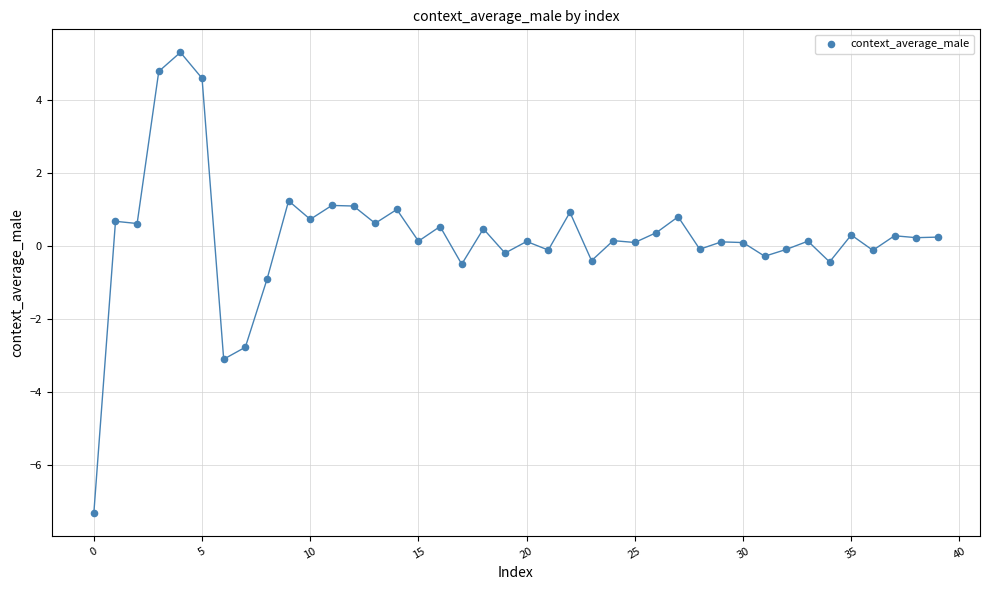

What is the range of Y values (max minus min)?

12.6